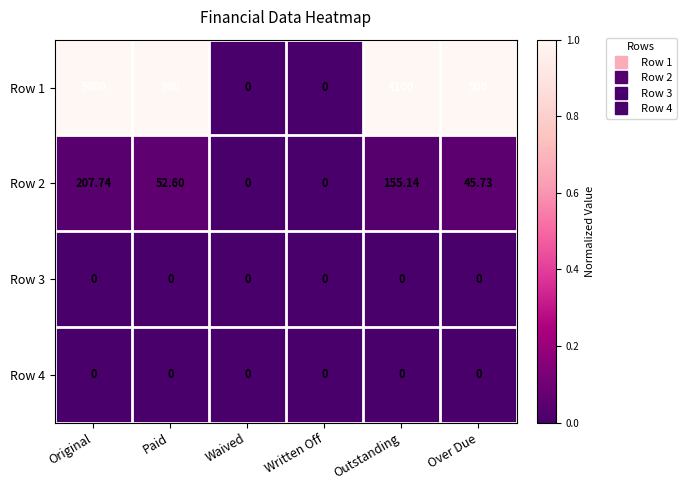

How many data points in Row 2 are above 52?

3